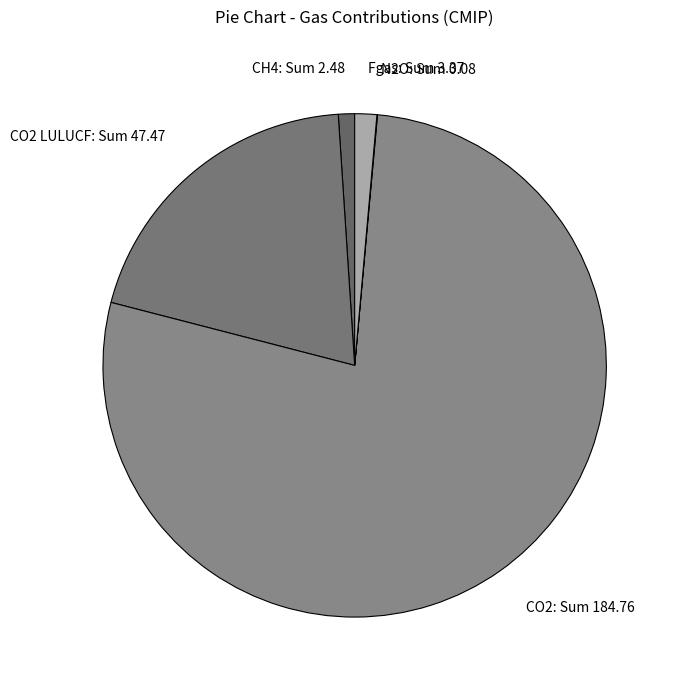

Between Fgas and CO2, which is larger?

CO2